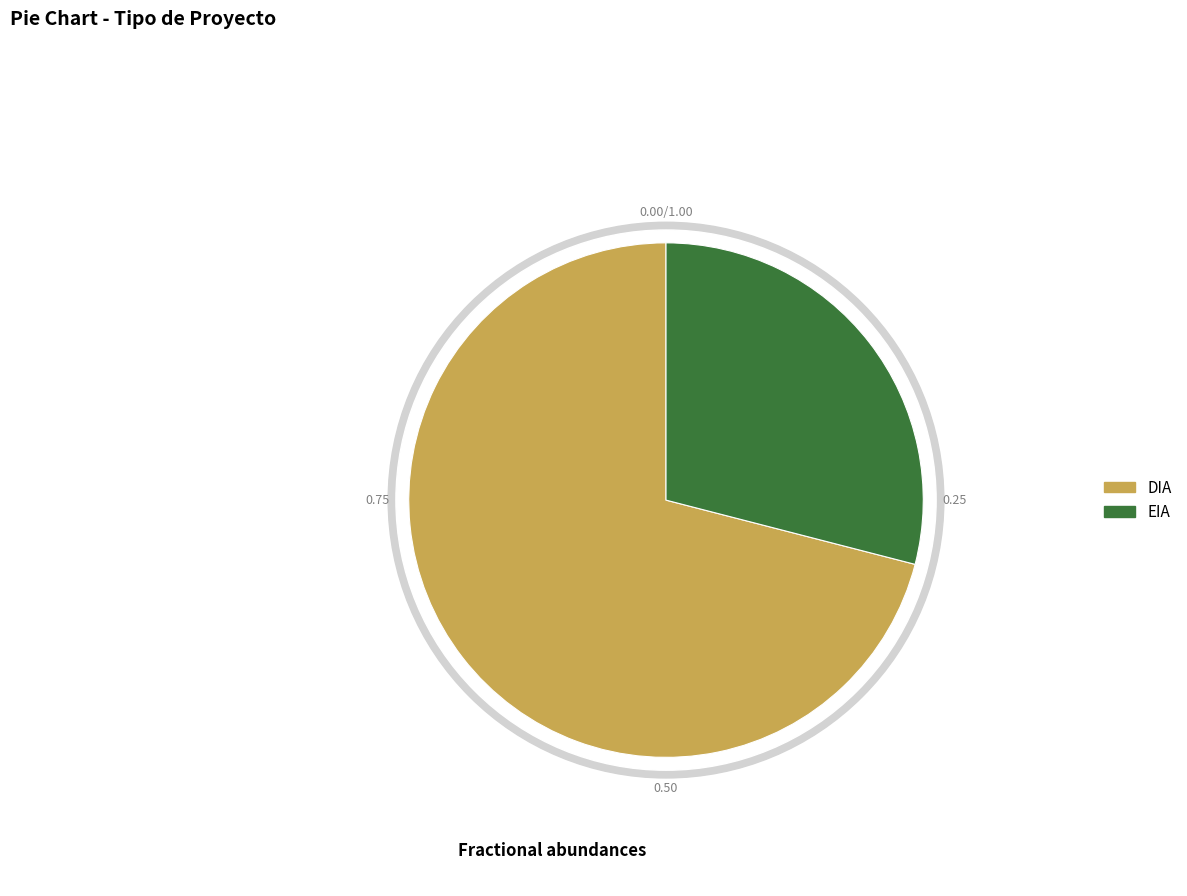

Rank the categories by value from highest to lowest.

DIA, EIA